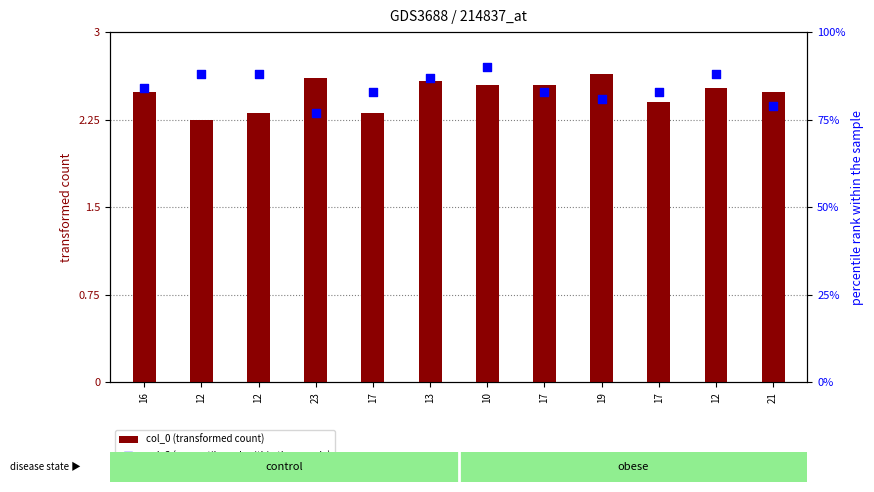

Is the value of col_3 (percentile rank within the sample) at 12 greater than the value of col_0 (transformed count) at 12?

Yes